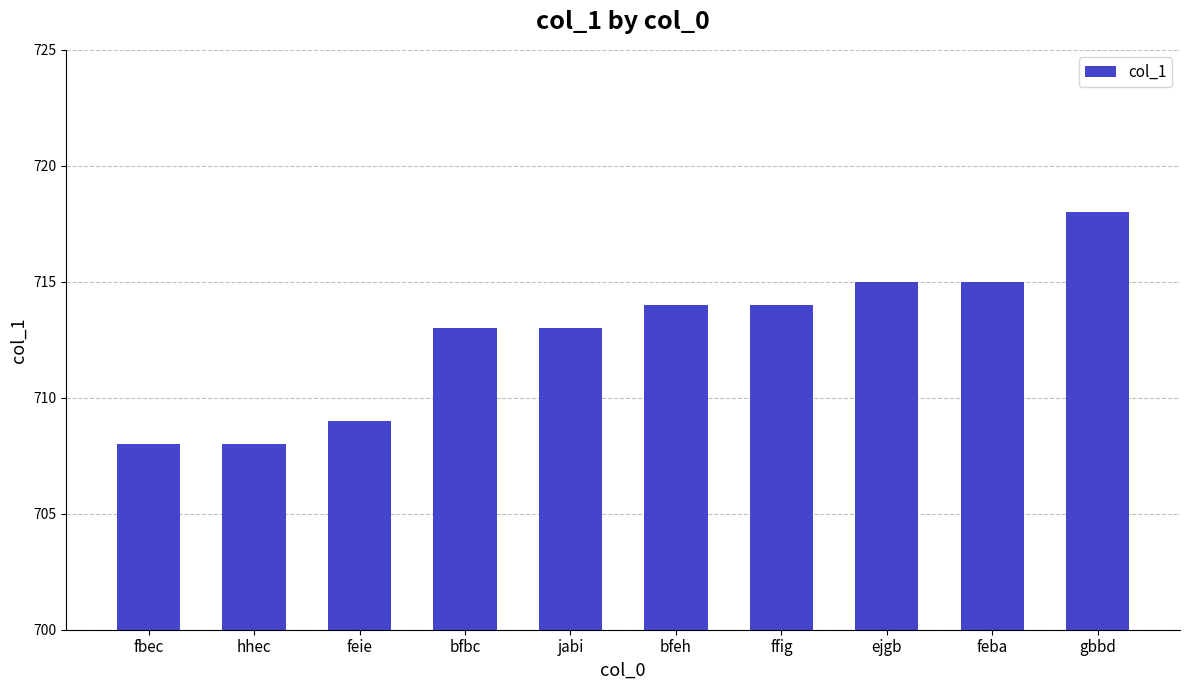

What is the change in value from feie to feba?

+6